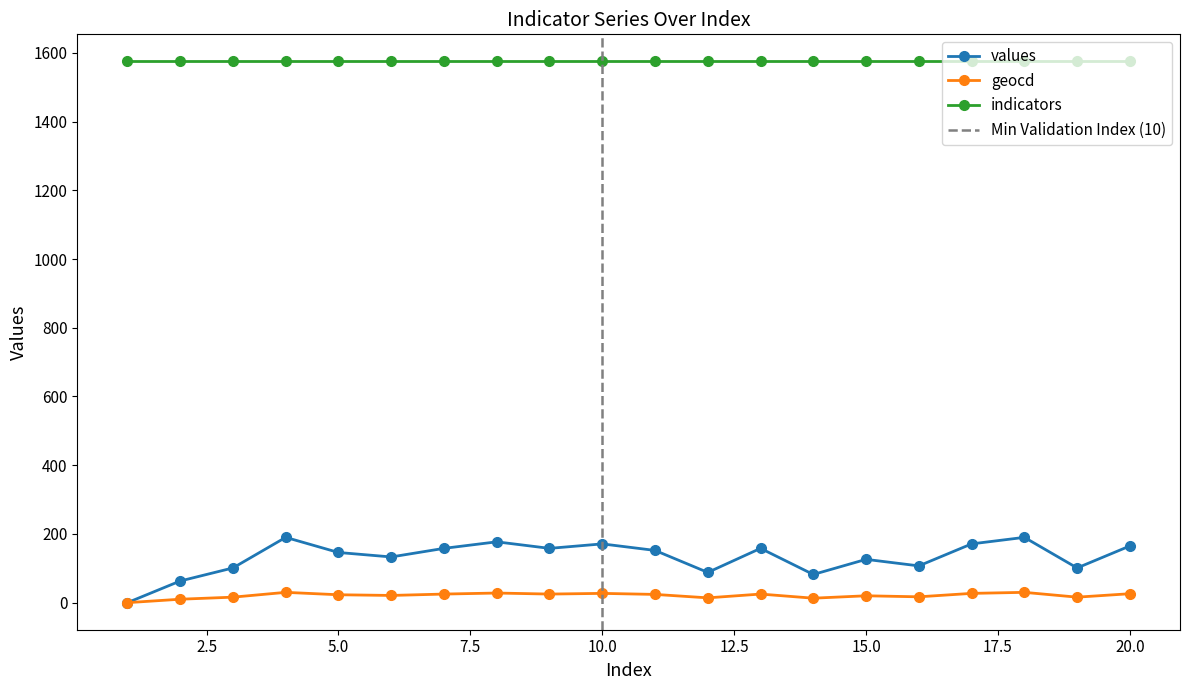

What is the sum of the geocd values at 9 and 7?

50